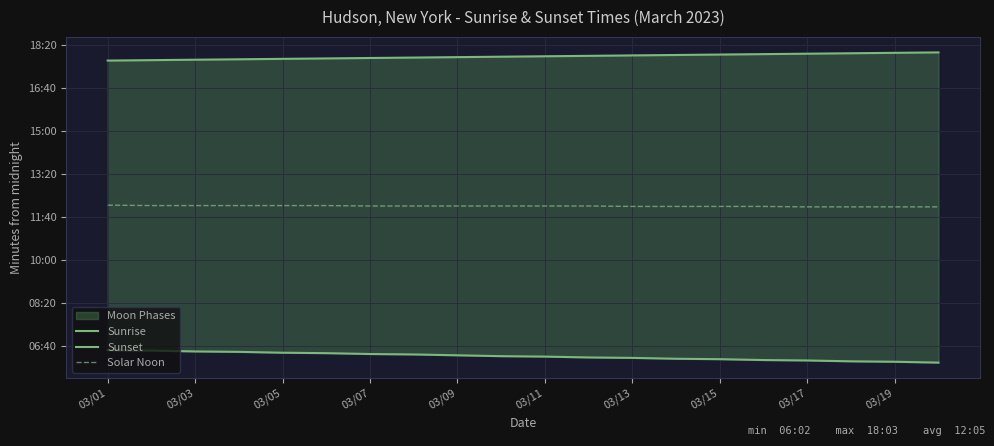

Count the number of categories in the chart.

20